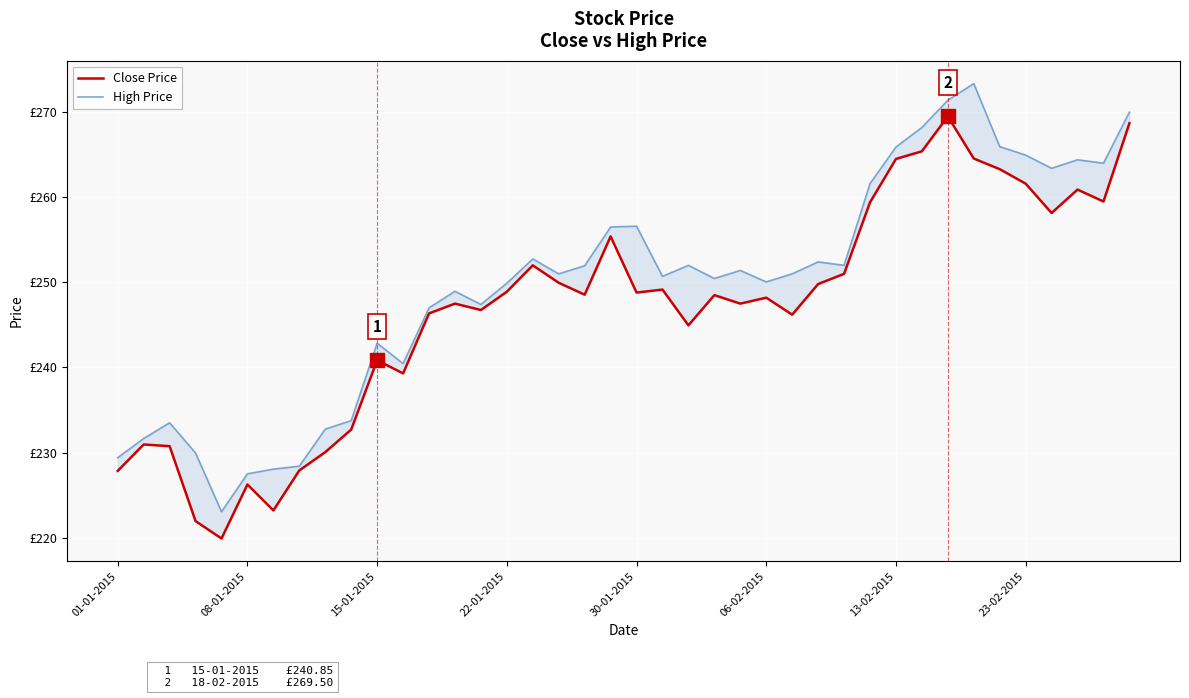

What is the spread (max minus min) of values at 06-02-2015?

1.9